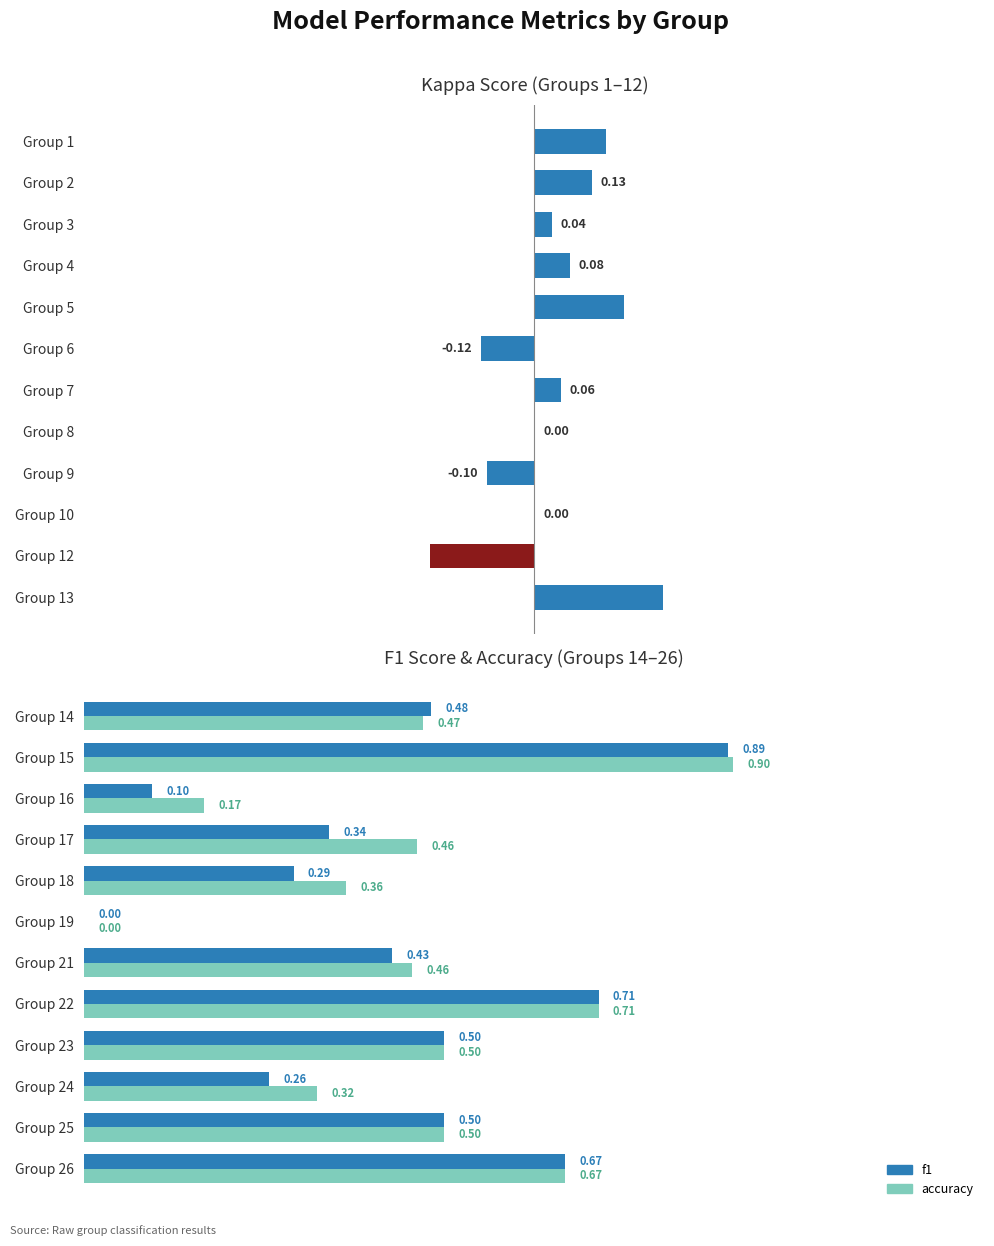

The accuracy series shows -0.5 at Group 19. True or false?

False